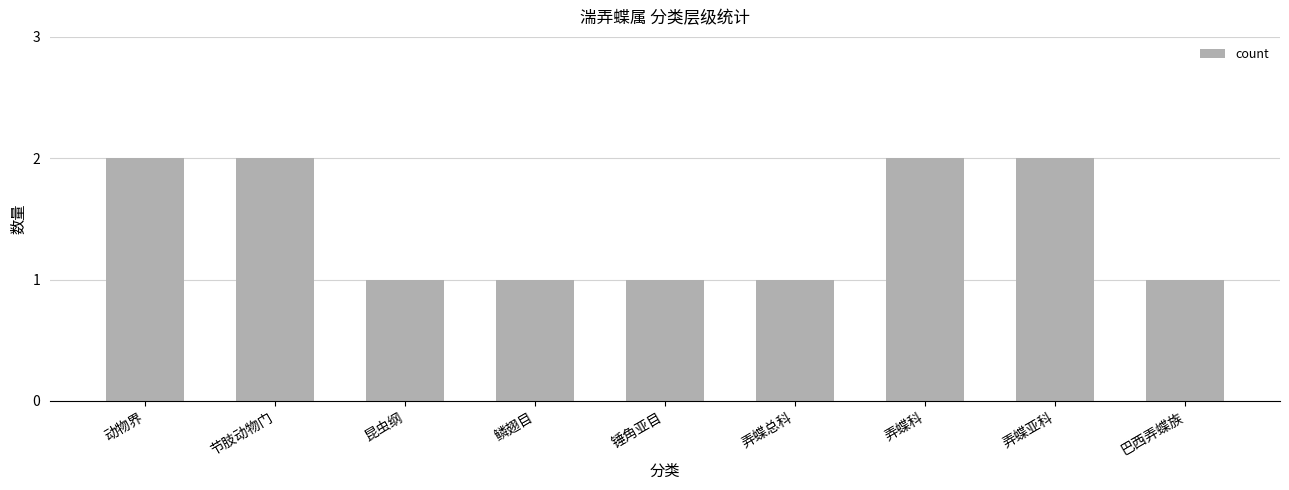

What is the value of the 7th bar from the left?

2